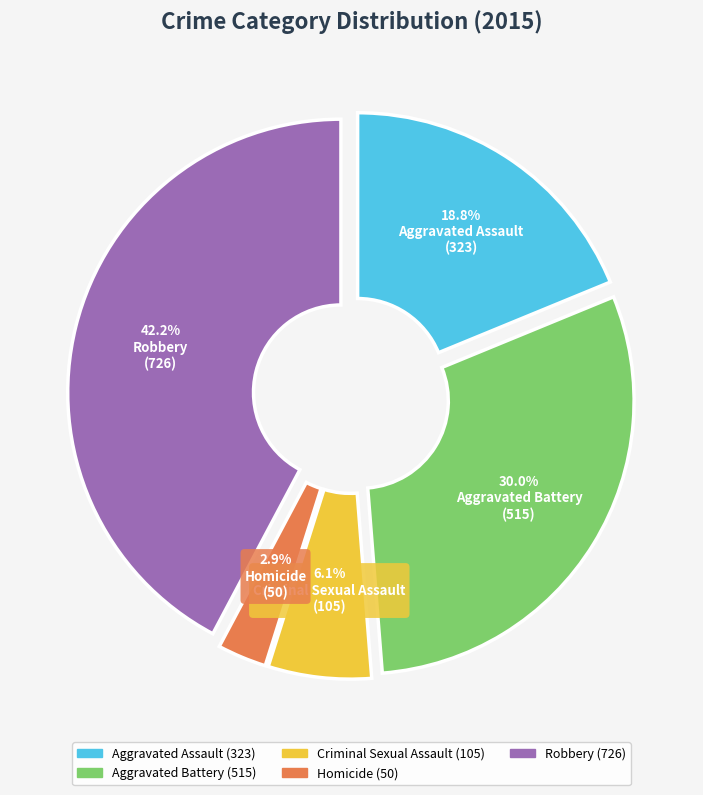

Combined, what portion of the pie is Aggravated Battery and Homicide?

32.9%